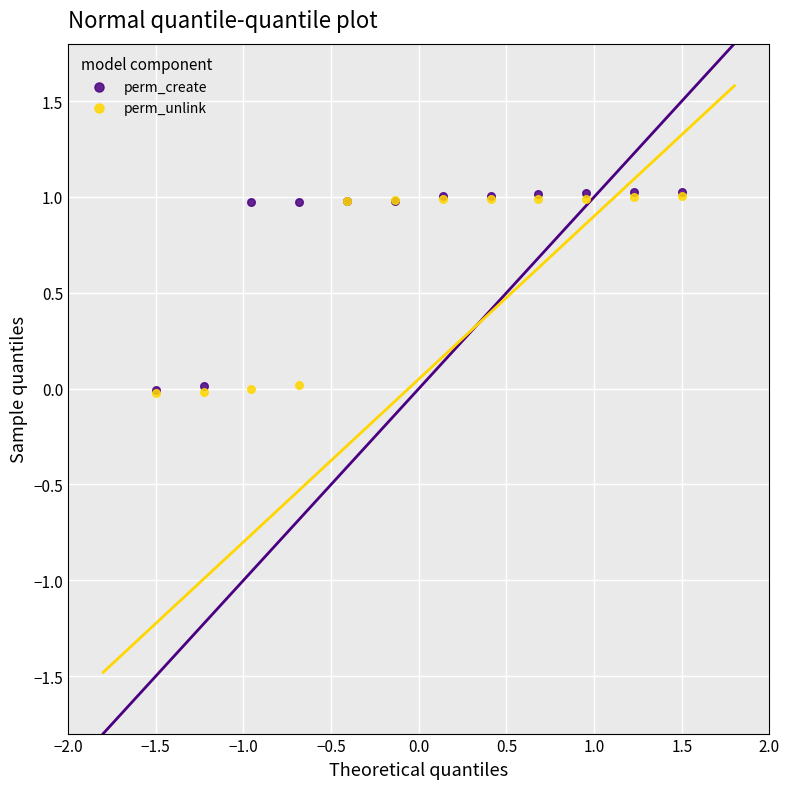

What are all the series names shown in the legend?

perm_create, perm_unlink